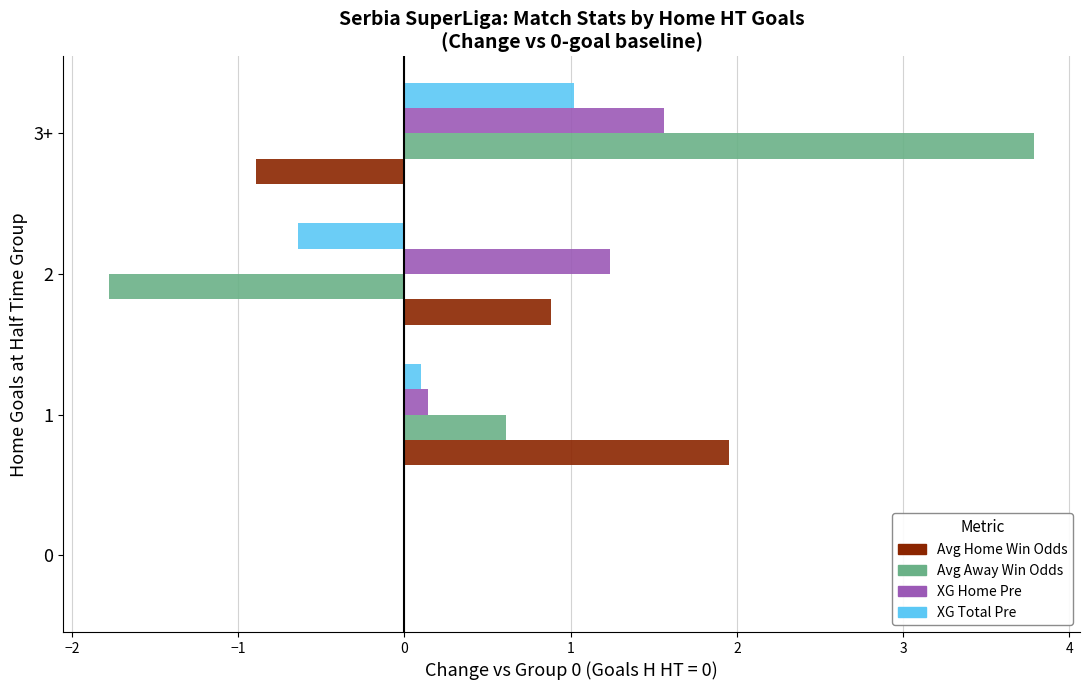

The value of Avg Home Win Odds at 2 is 0.2. True or false?

False